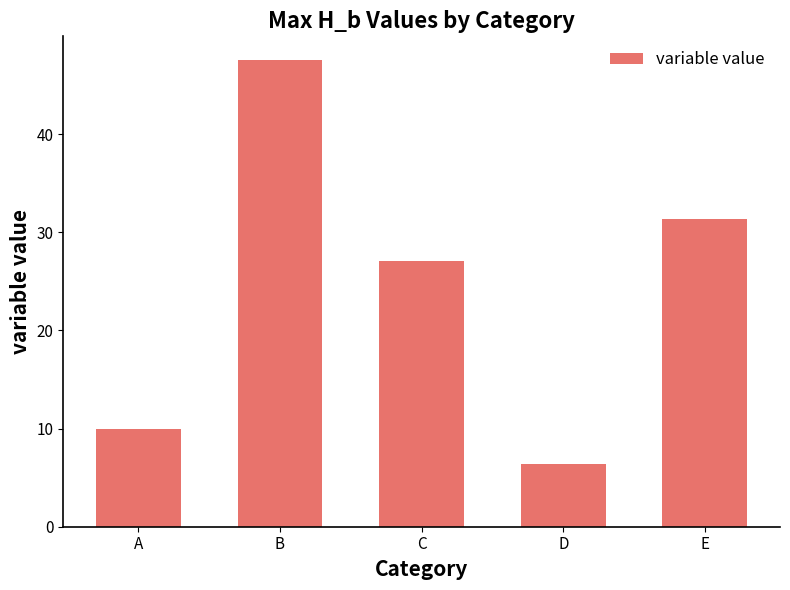

Is it true that the value at D is 3.5?

False